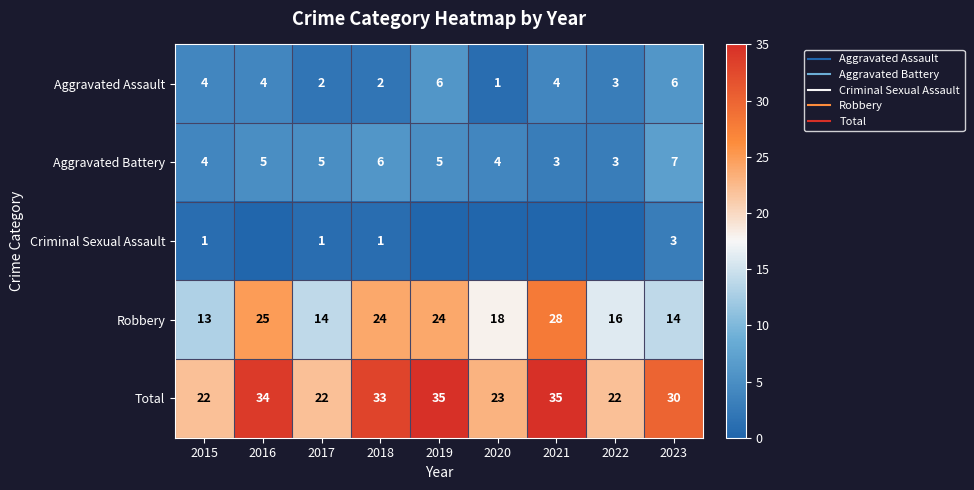

Is the value of Criminal Sexual Assault at 2016 greater than the value of Robbery at 2021?

No